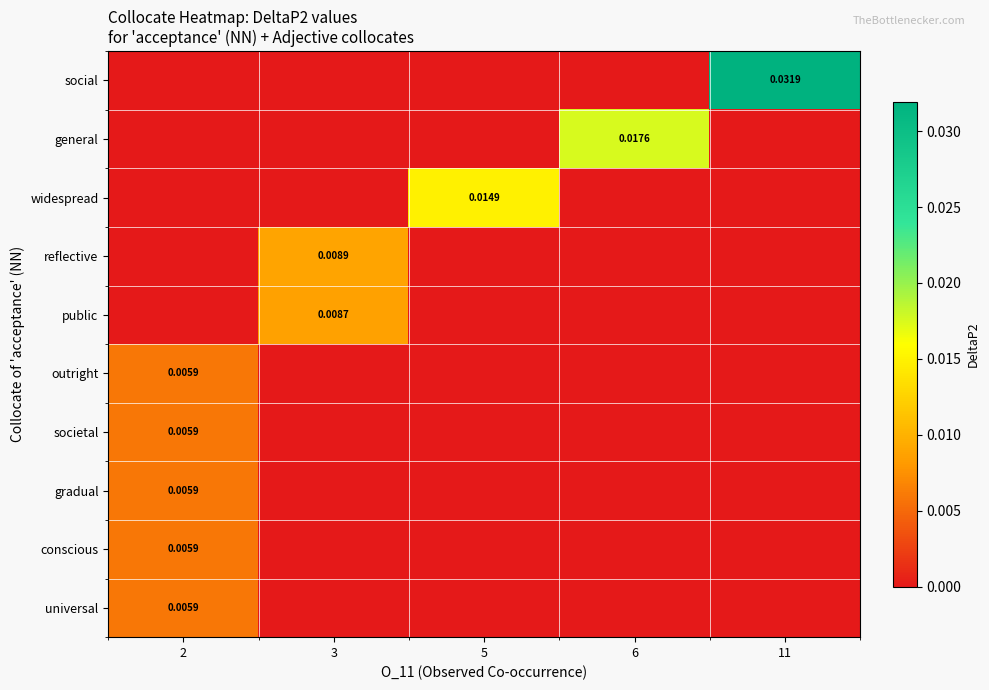

Which category has the highest value in the row_3 series?

3